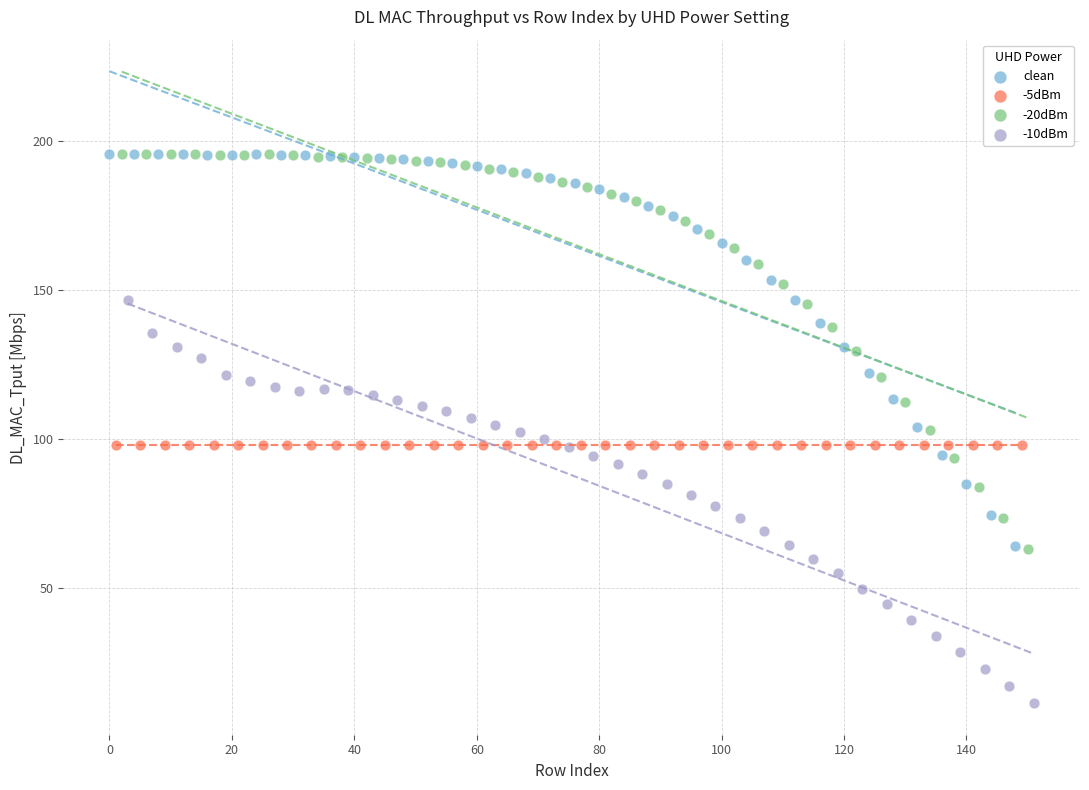

What are all the series names shown in the legend?

clean, -5dBm, -20dBm, -10dBm